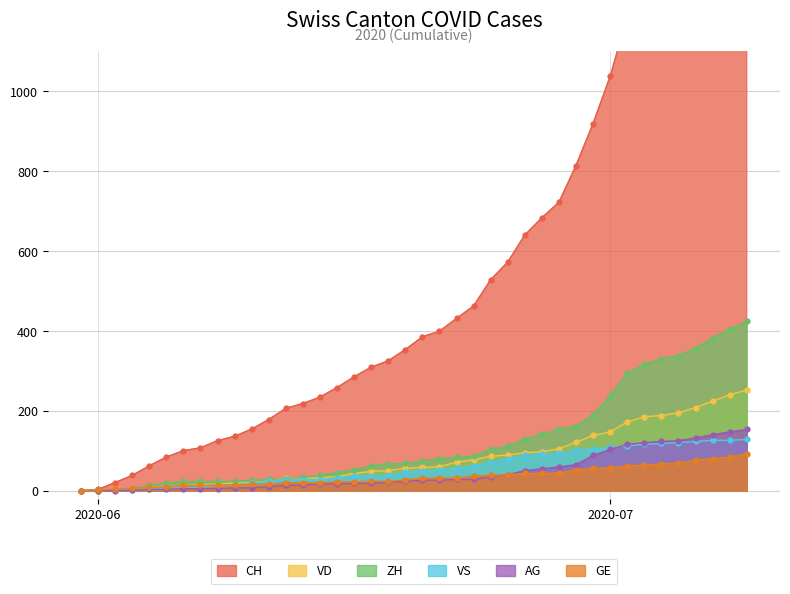

After their last crossing, which series has the higher values: VS or AG?

AG